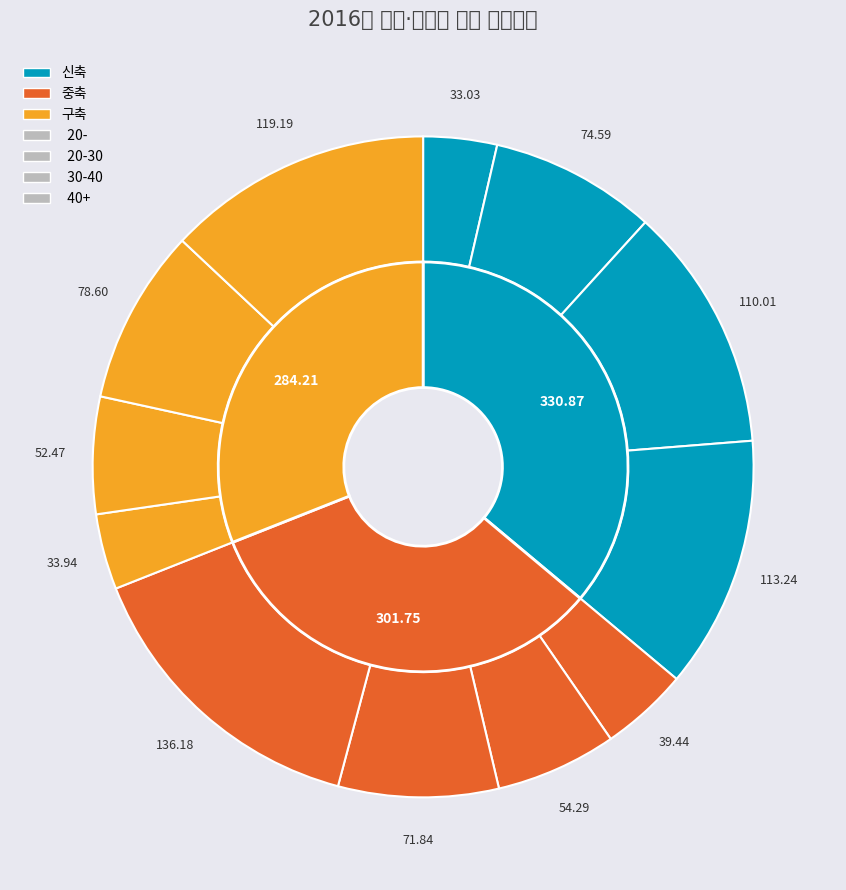

Is 9 the majority of the pie?

No